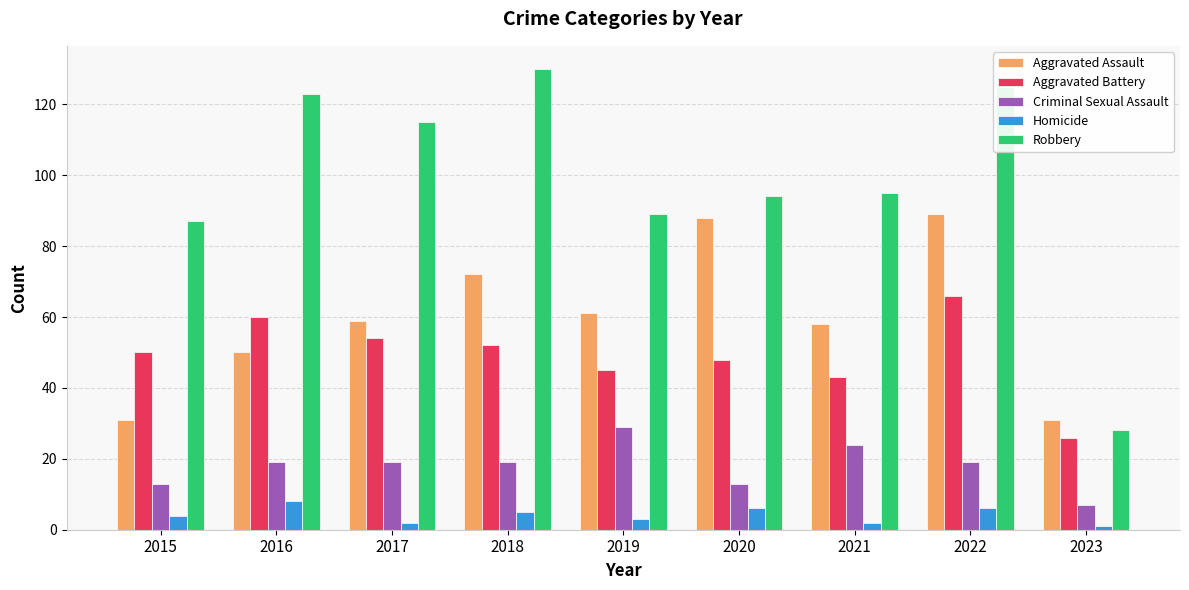

What is the difference between the maximum and second lowest values in the Homicide series?

6